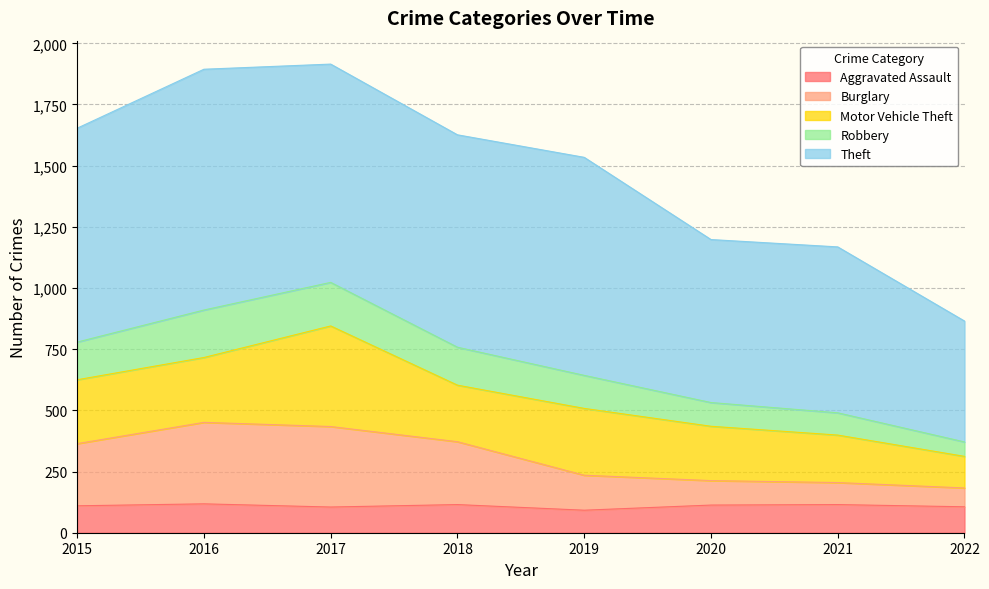

Between 2020 and 2016, which is larger?

2016